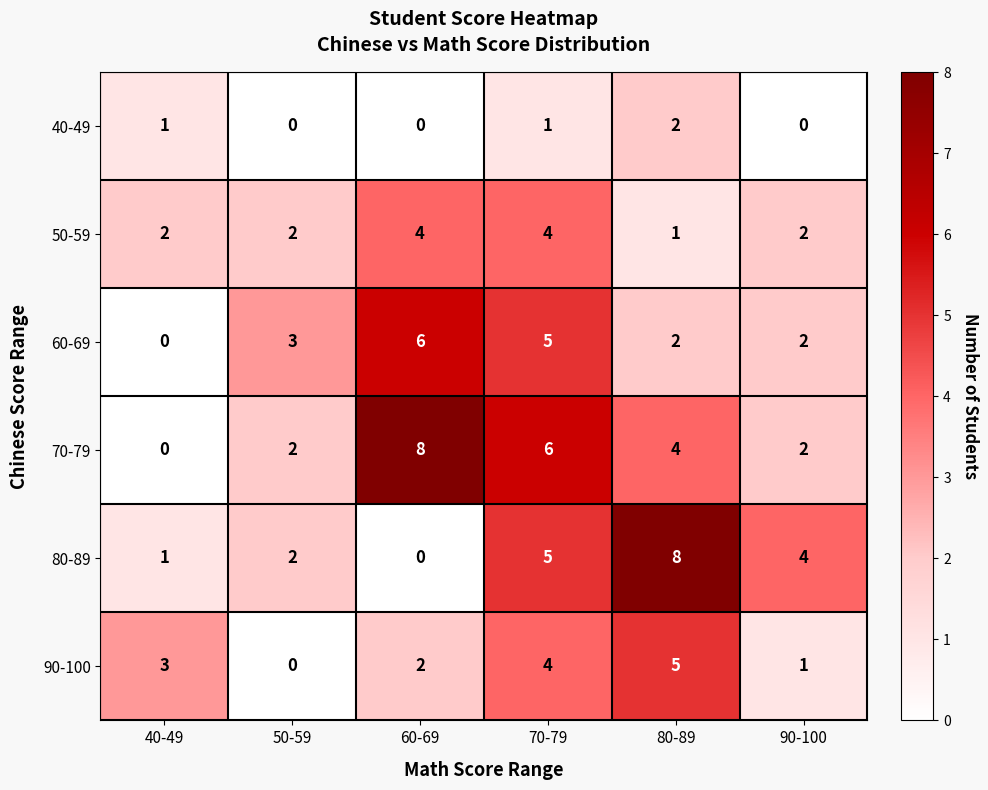

What is the greatest value displayed?

8